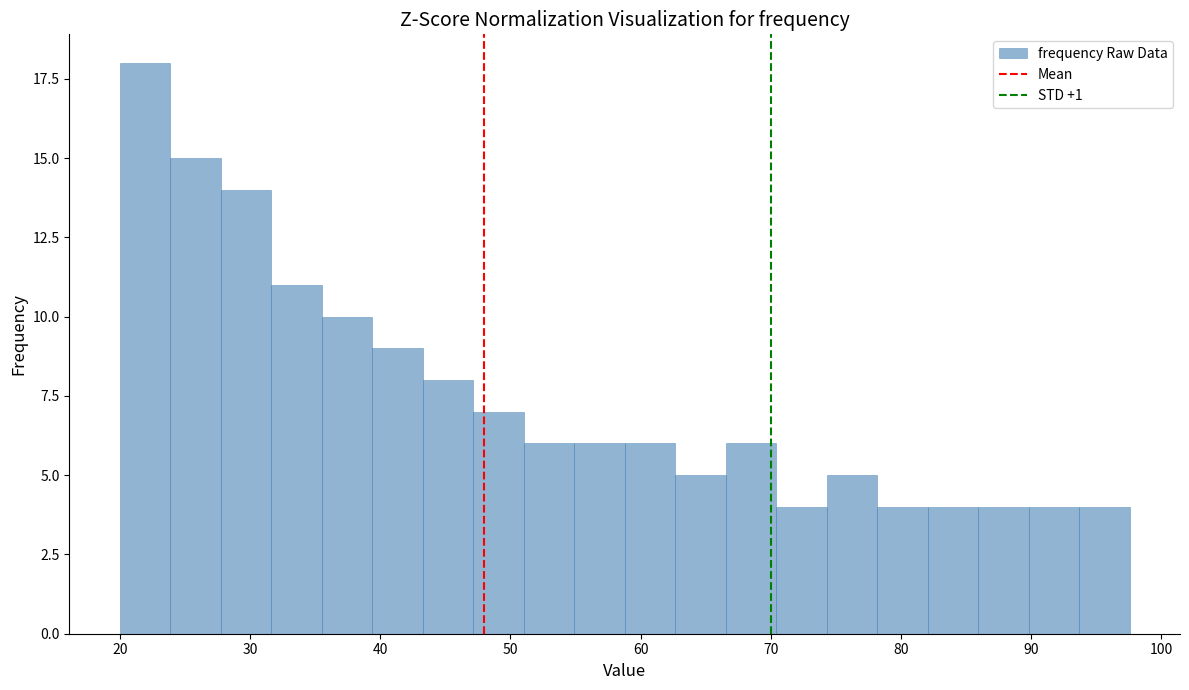

Around what value on the x-axis is the tallest bar? Give the approximate position of its centre, as read against the axis.

22